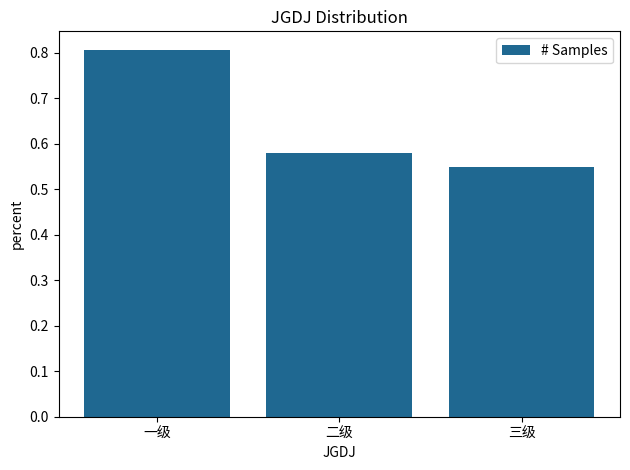

What position from the right is 三级?

1